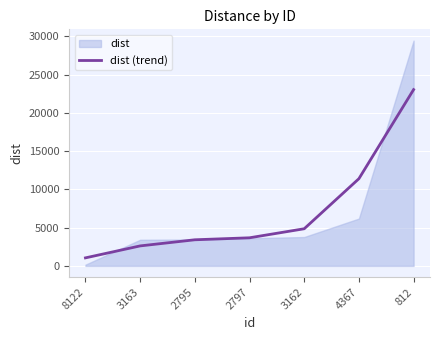

The value at 3163 is 1218.4. True or false?

False